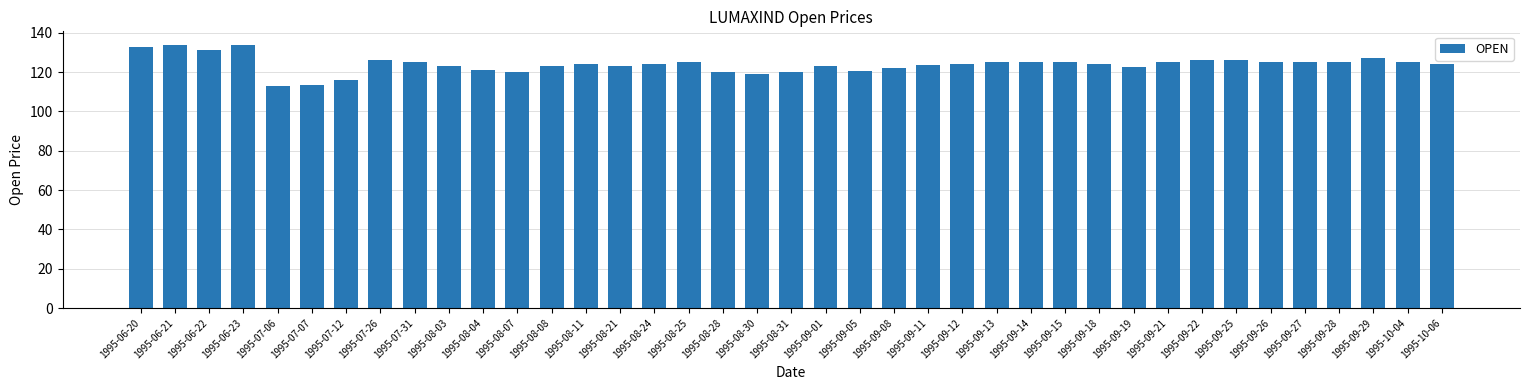

Between 1995-07-31 and 1995-09-01, which is larger?

1995-07-31